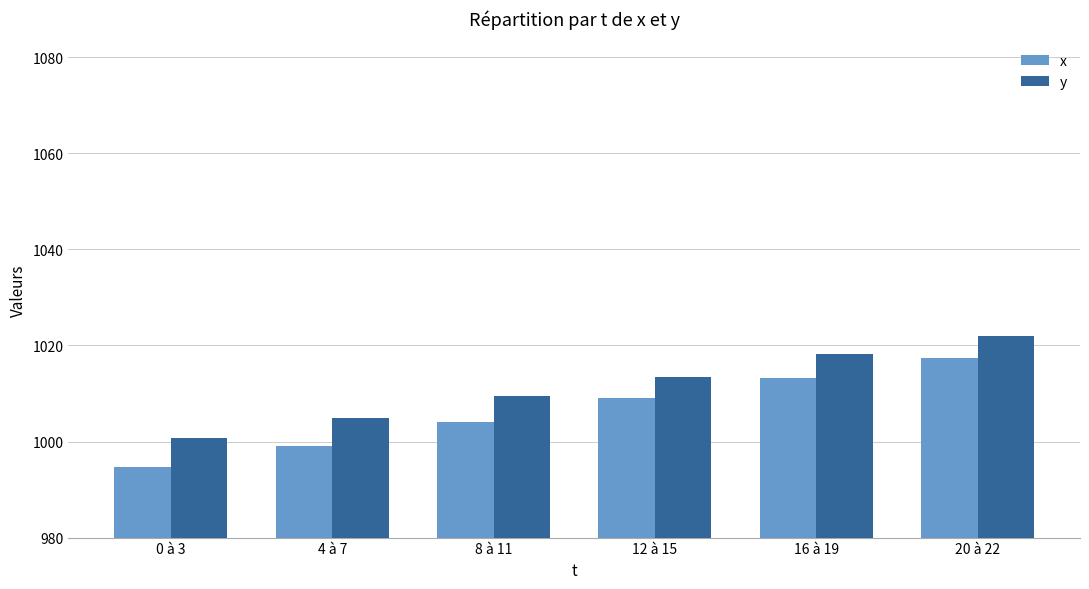

How many bars are there in total?

12